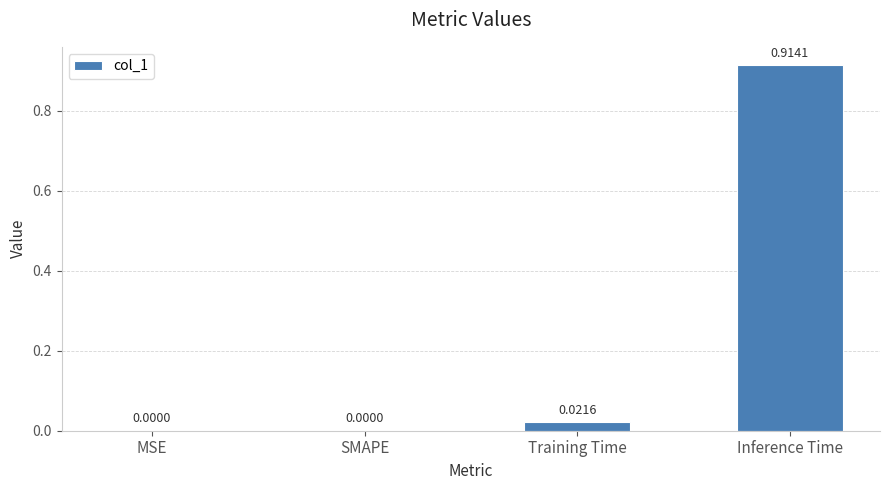

Which label corresponds to the largest value in the chart?

Inference Time